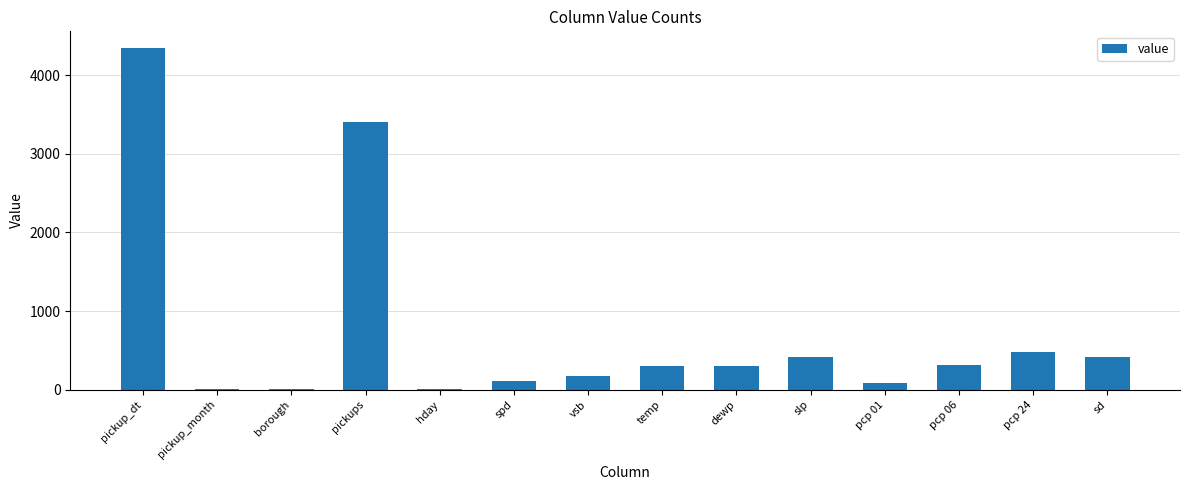

What is the greatest value displayed?

4343